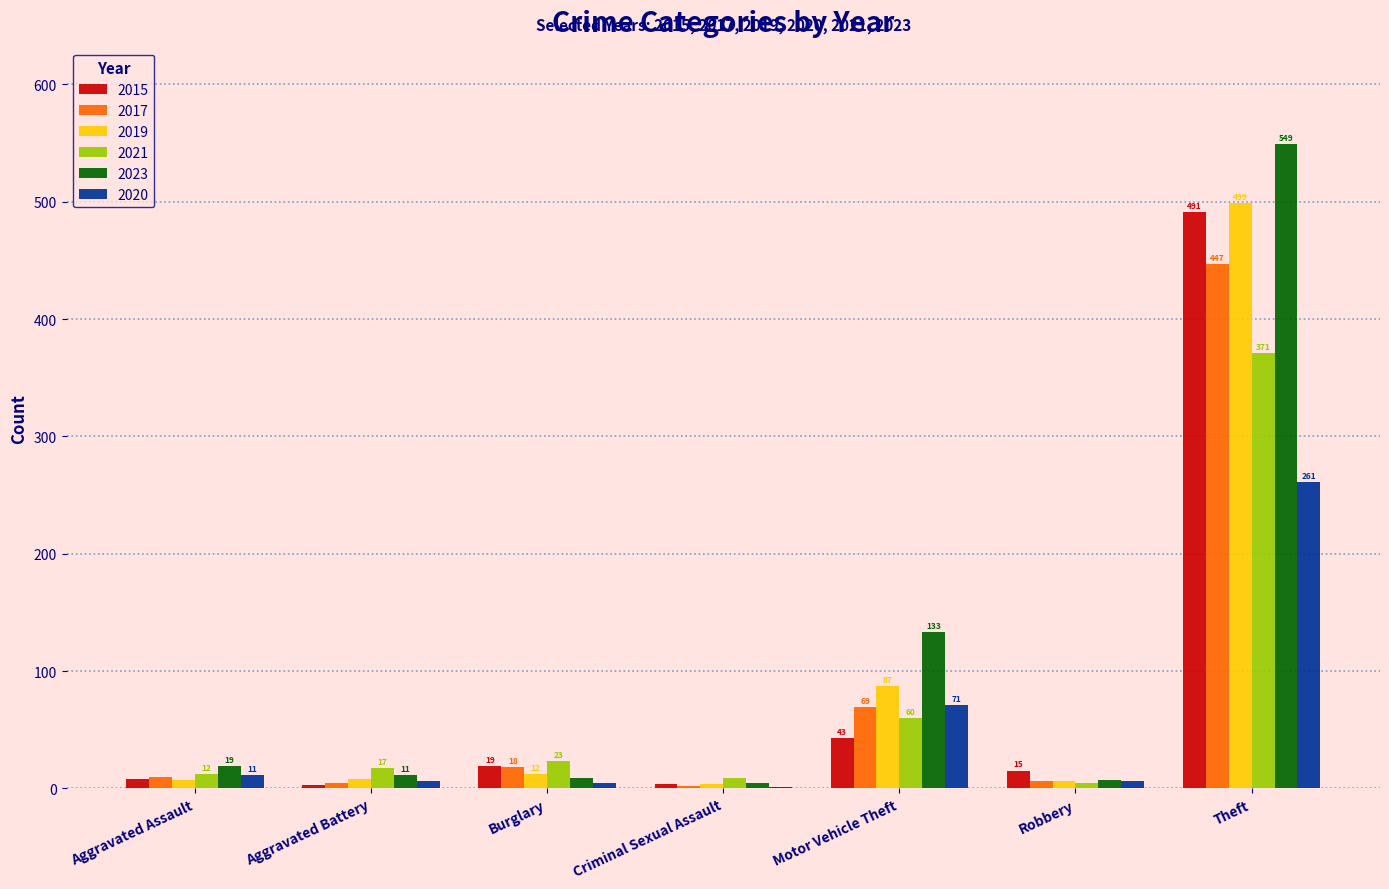

At which category is the sum across all series the highest?

Theft